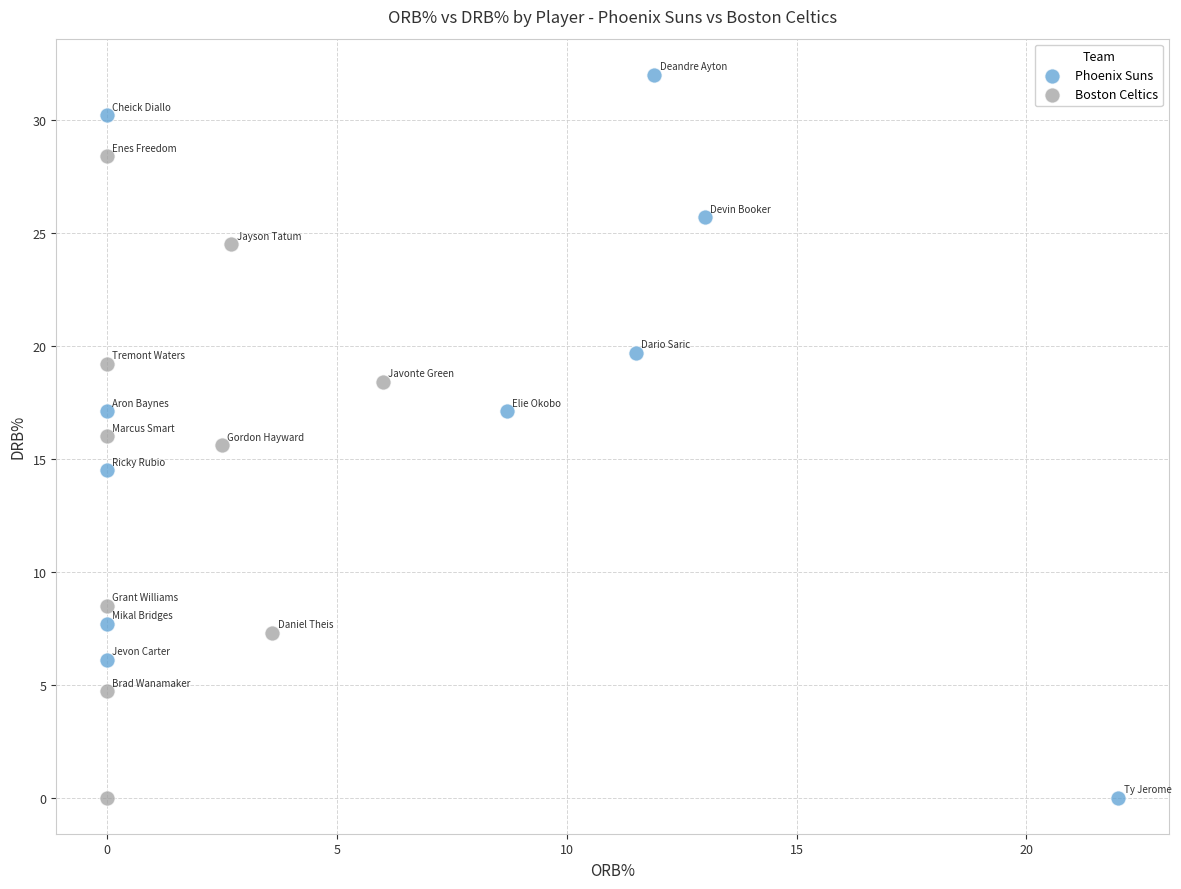

Which series contains the highest Y value?

Phoenix Suns